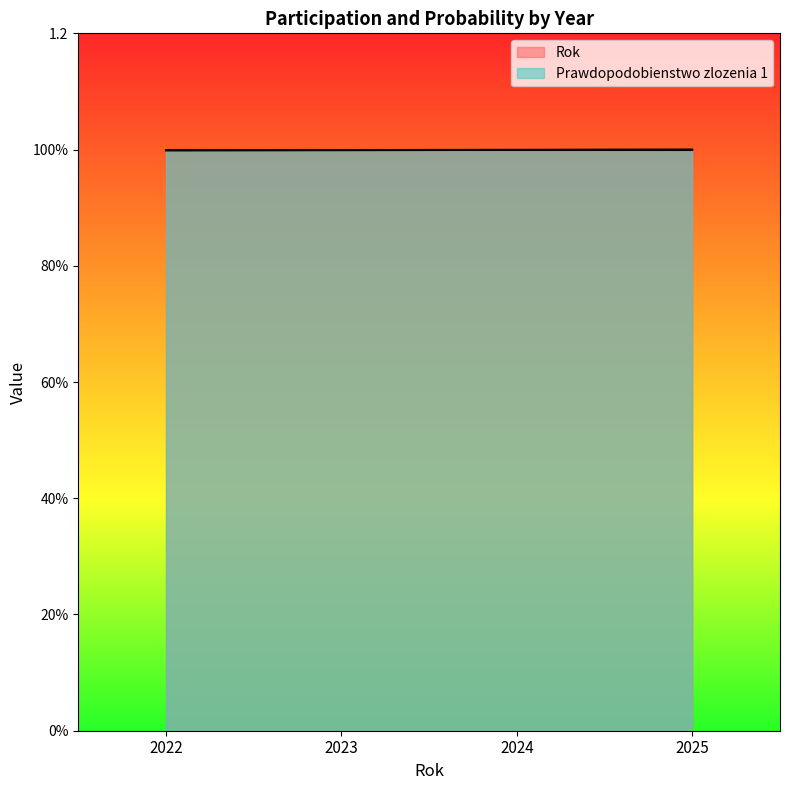

What is the greatest value displayed?

1.0